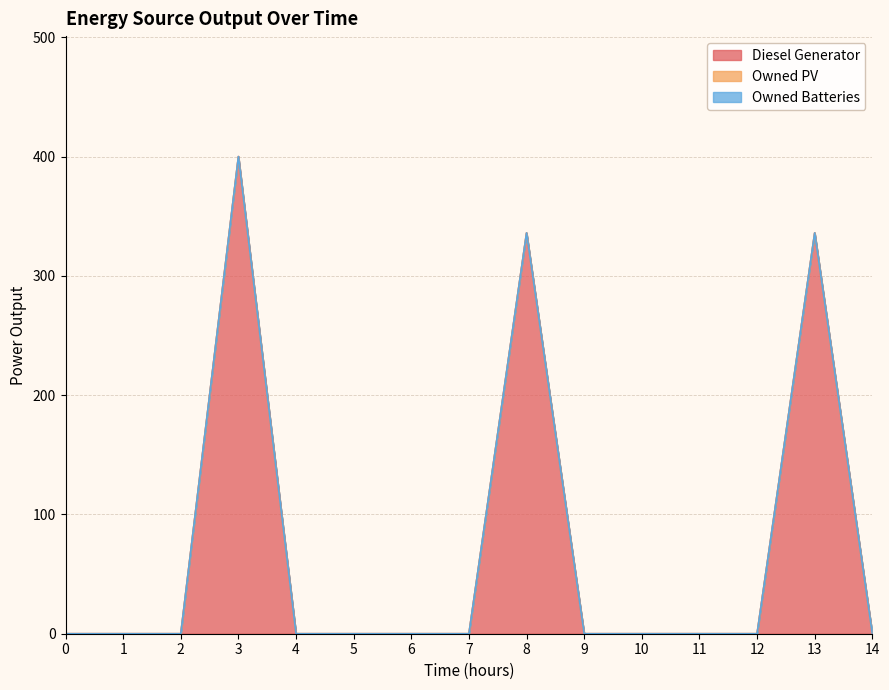

True or false: Owned Batteries and Owned PV cross at least once.

False